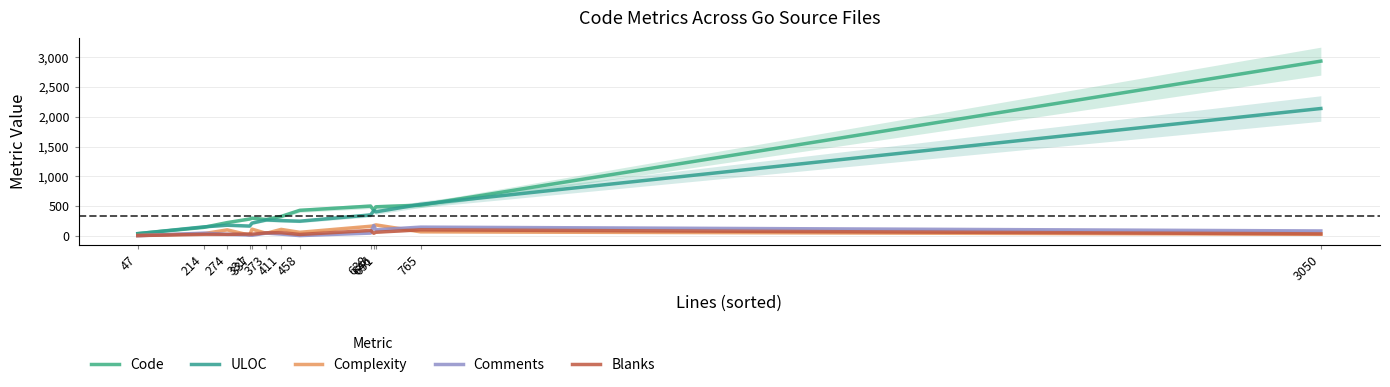

At which category does Comments reach its first local valley?

337